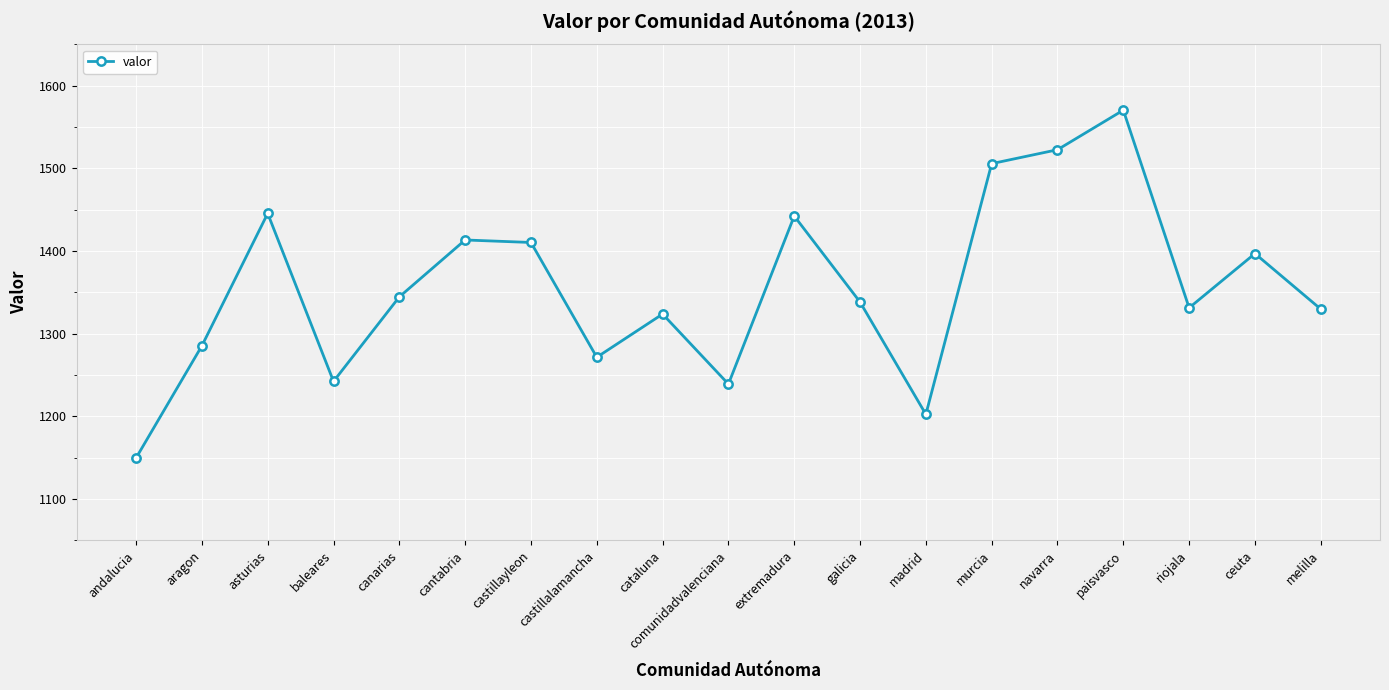

What is the maximum value shown in the chart?

1570.4